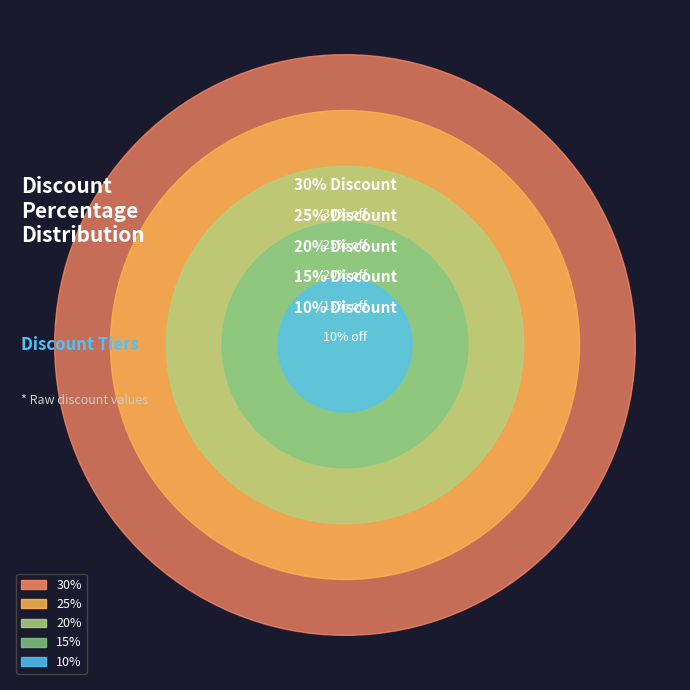

What is the change in value from 25% to 30%?

+5